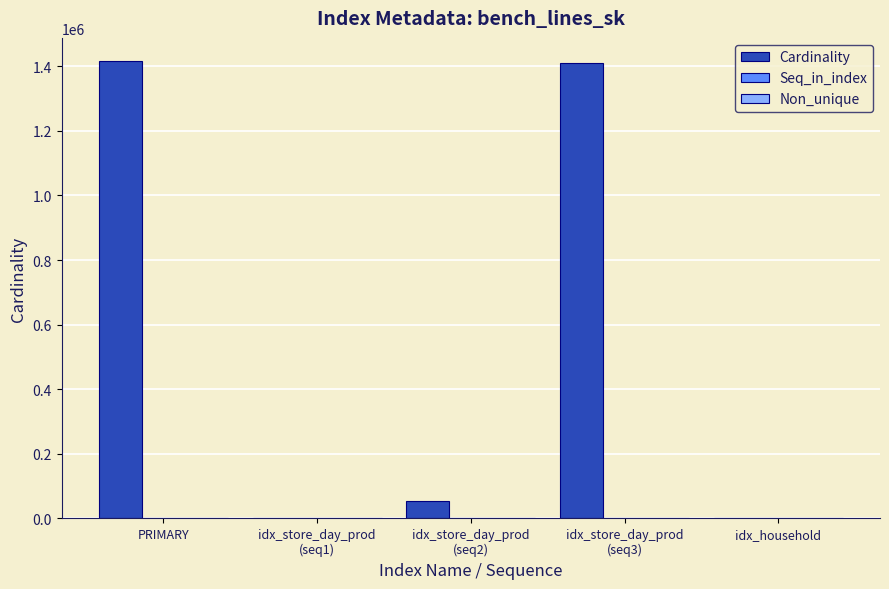

How many groups of bars are there?

5